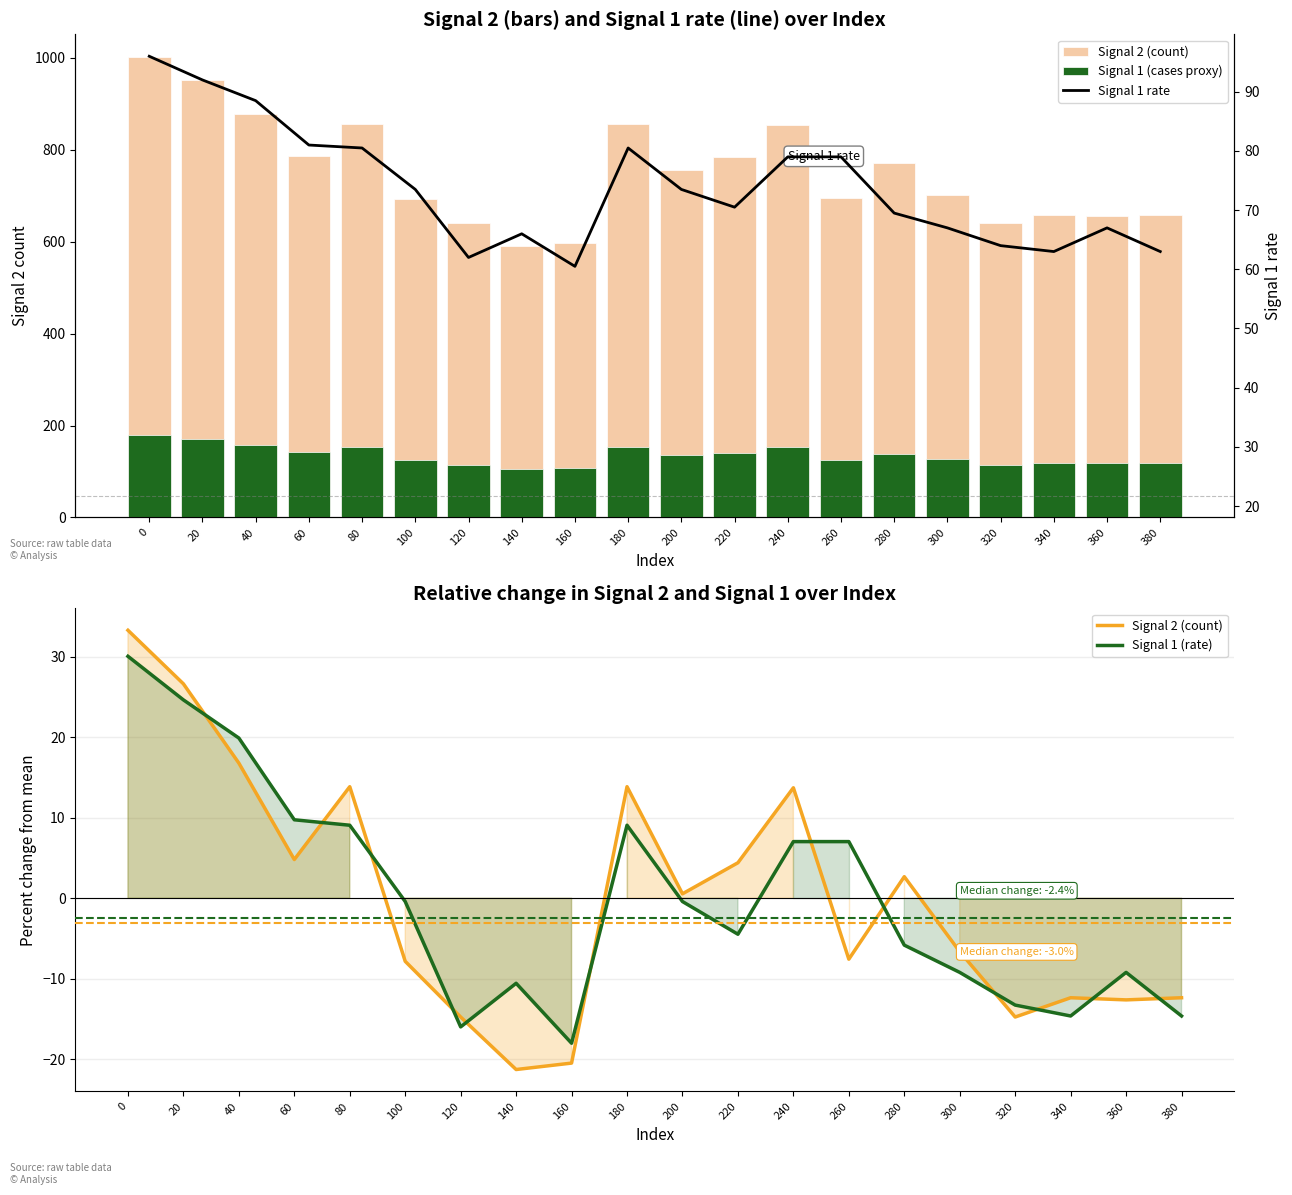

List the labels in order of value, smallest first.

160, 120, 340, 380, 320, 140, 300, 360, 280, 220, 100, 200, 240, 260, 80, 180, 60, 40, 20, 0